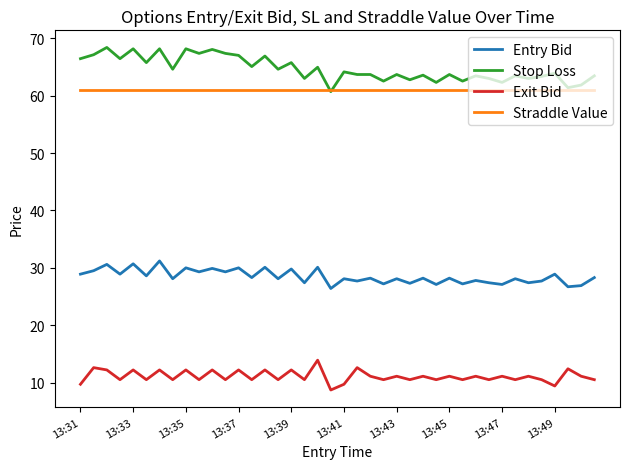

True or false: Entry Bid and Stop Loss intersect in this chart.

False